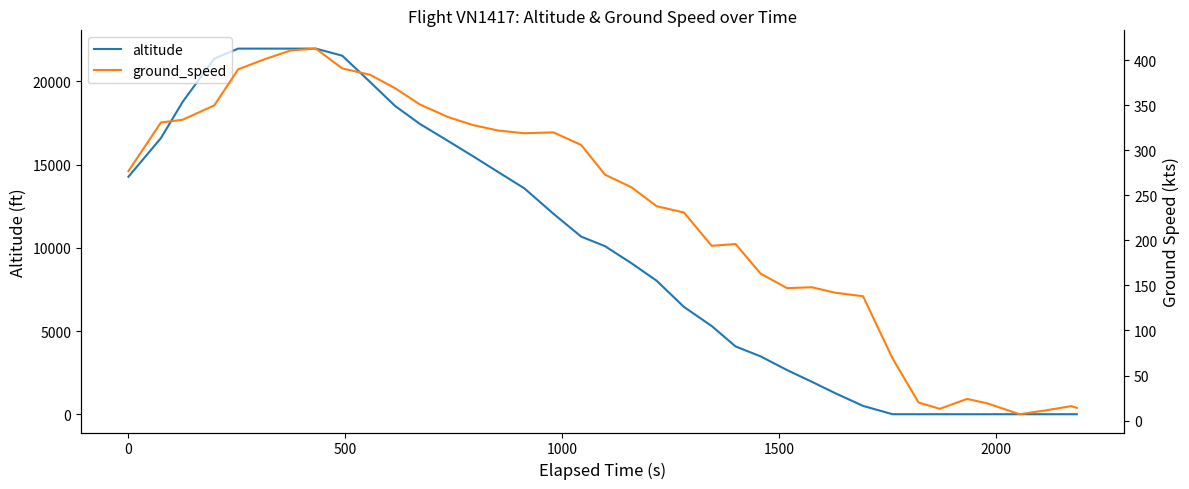

How many interior local valleys does the ground_speed series have?

5